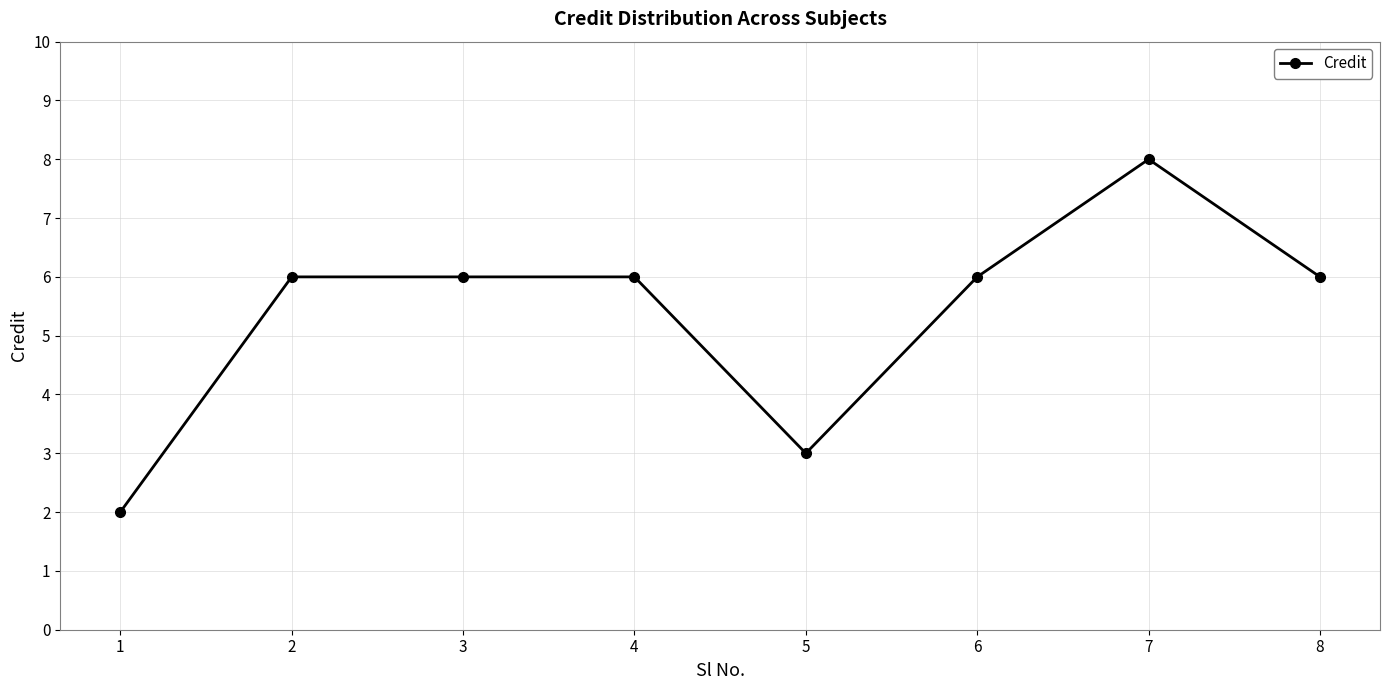

Count the number of categories in the chart.

8